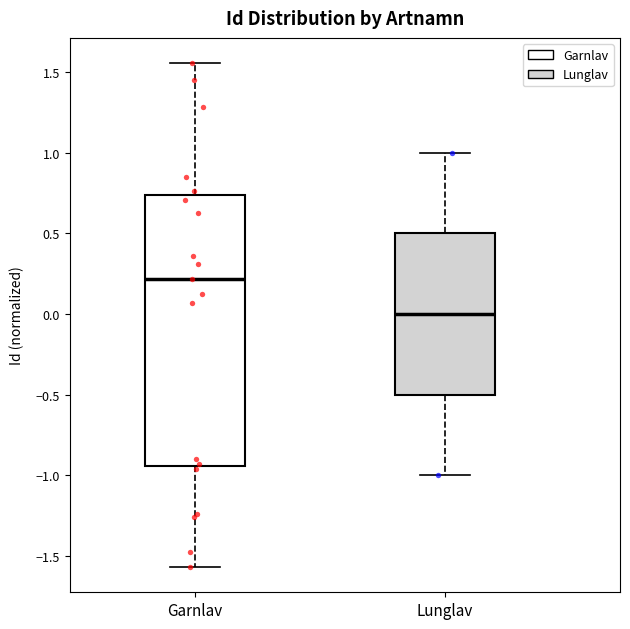

Reading left to right, transcribe this box plot: for each box, give where its median line is, the range the box spans, and where its two whiskers end, as read against the y-axis. The values are not printed on the chart, so give them approximately, as read against the axis.

Garnlav: median 0.20, box -0.95 to 0.75, whiskers -1.55 to 1.55
Lunglav: median 0.00, box -0.50 to 0.50, whiskers -1.00 to 1.00